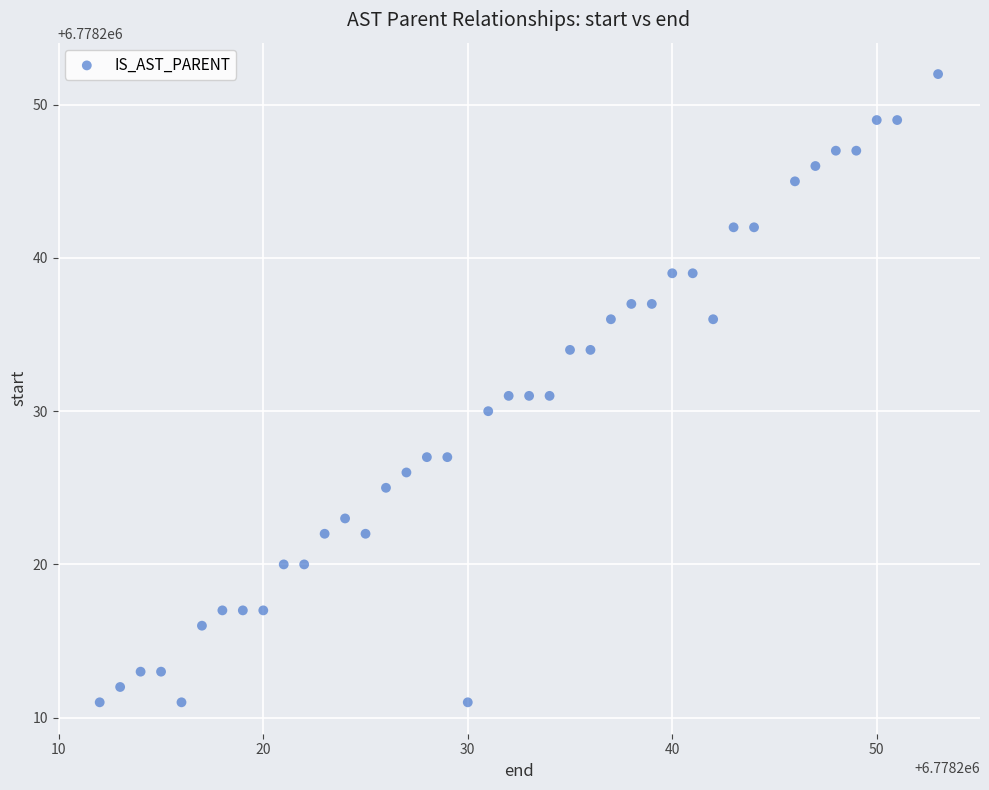

What is the range of Y values (max minus min)?

41